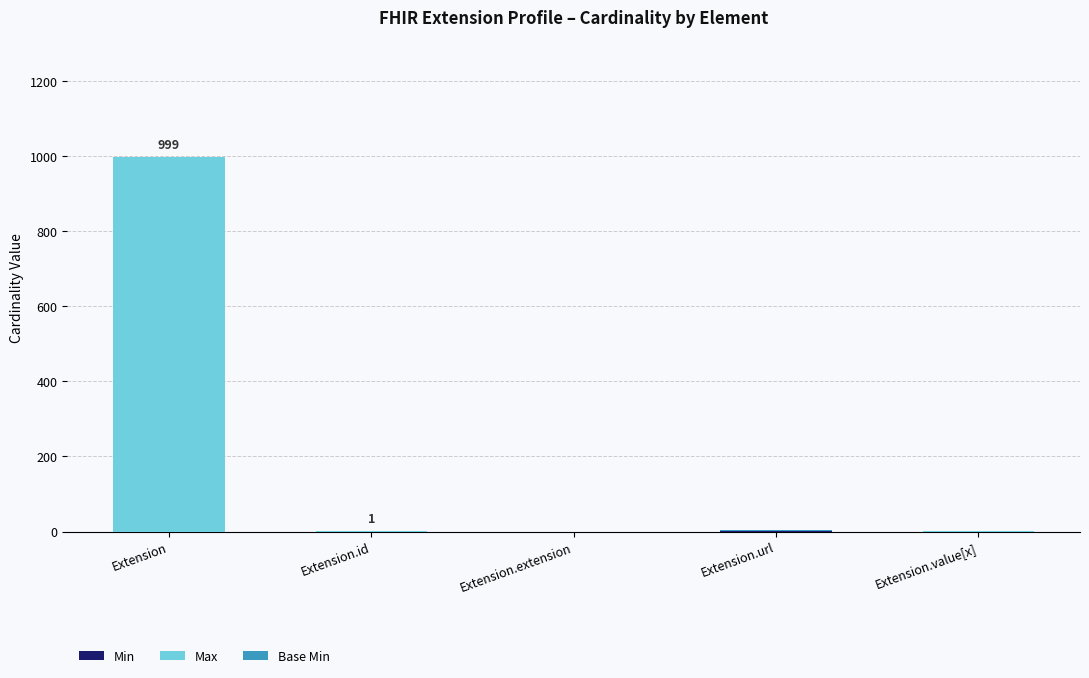

At which category is the sum across all series the highest?

Extension